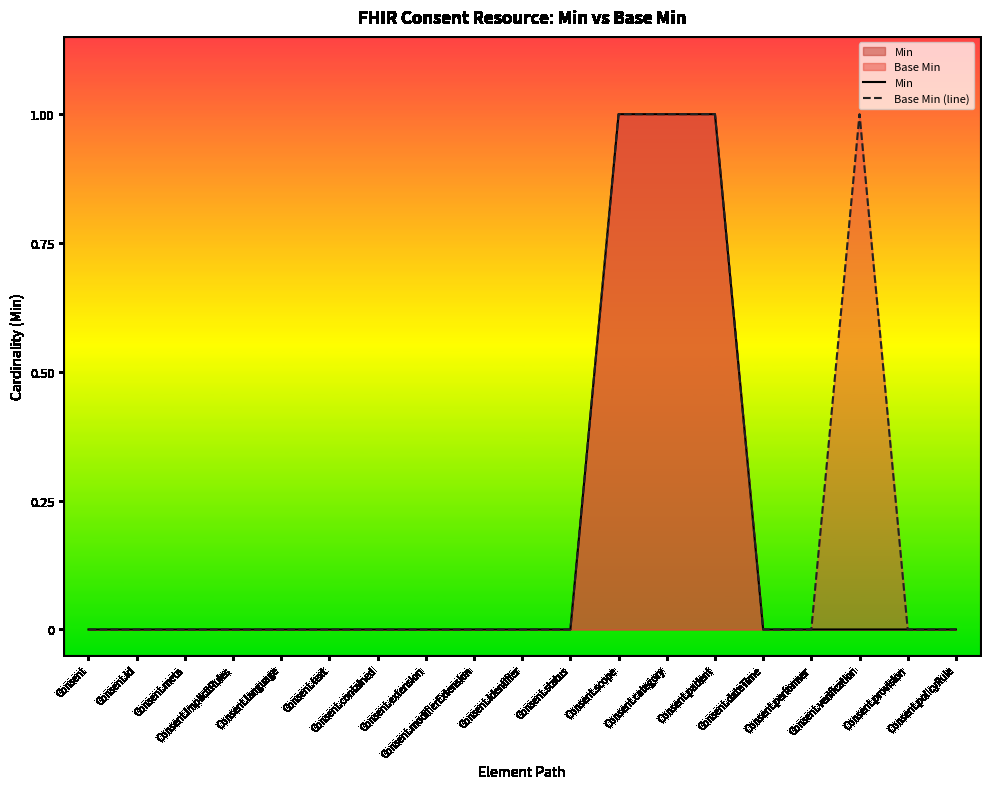

True or false: Min has a value of 1 at Consent.scope.

True